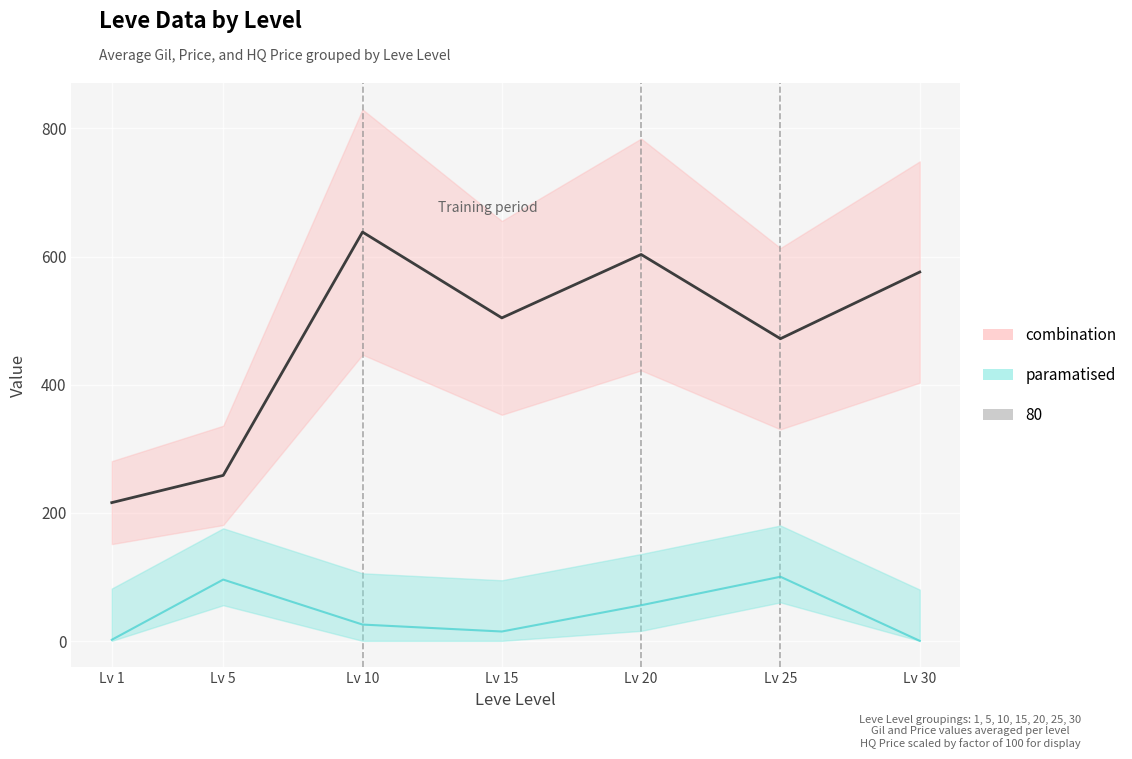

Which series has the largest total across all categories?

Leve Gil (avg)